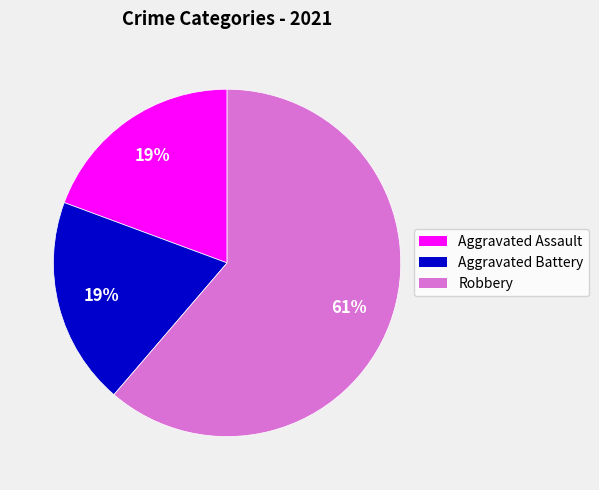

Is there a majority slice in this chart?

Yes